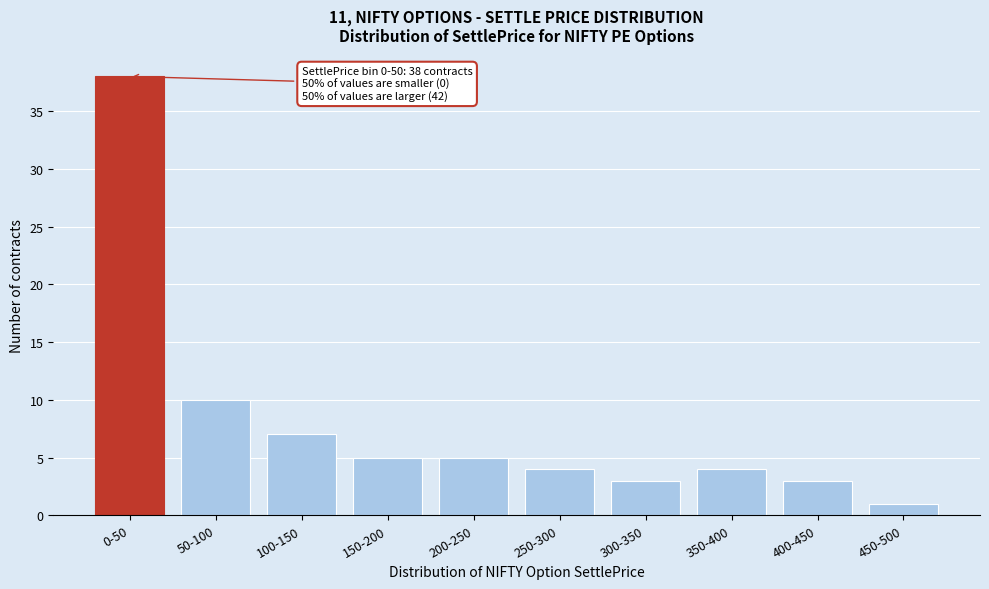

Reading right to left, extract all data points from this chart.

450-500=1	400-450=3	350-400=4	300-350=3	250-300=4	200-250=5	150-200=5	100-150=7	50-100=10	0-50=38